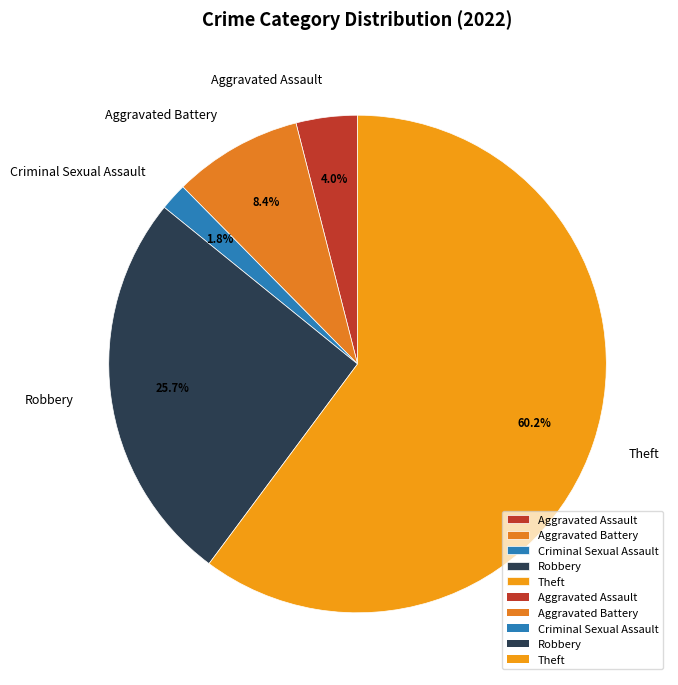

Is there any slice that represents more than half of the pie?

Yes